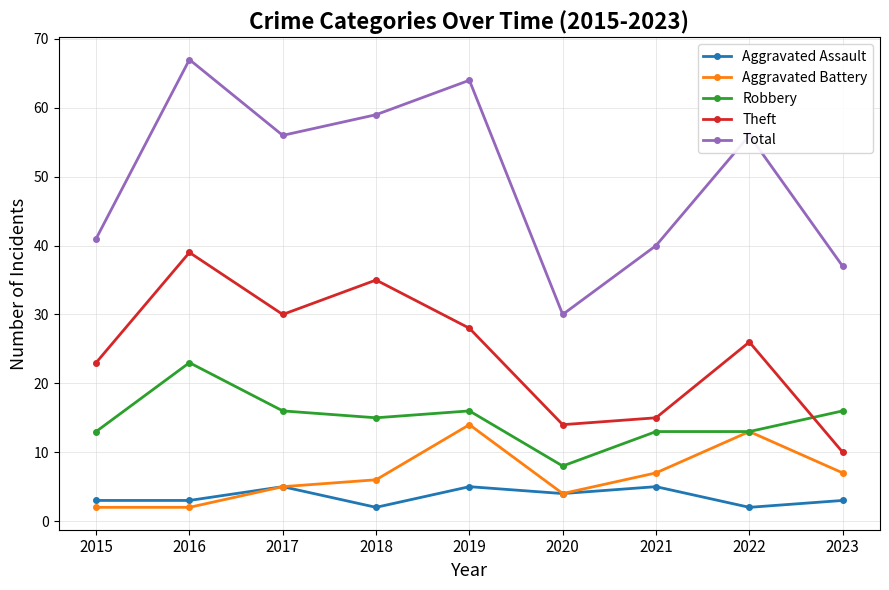

What is the difference between the maximum and minimum values in the Aggravated Battery series?

12